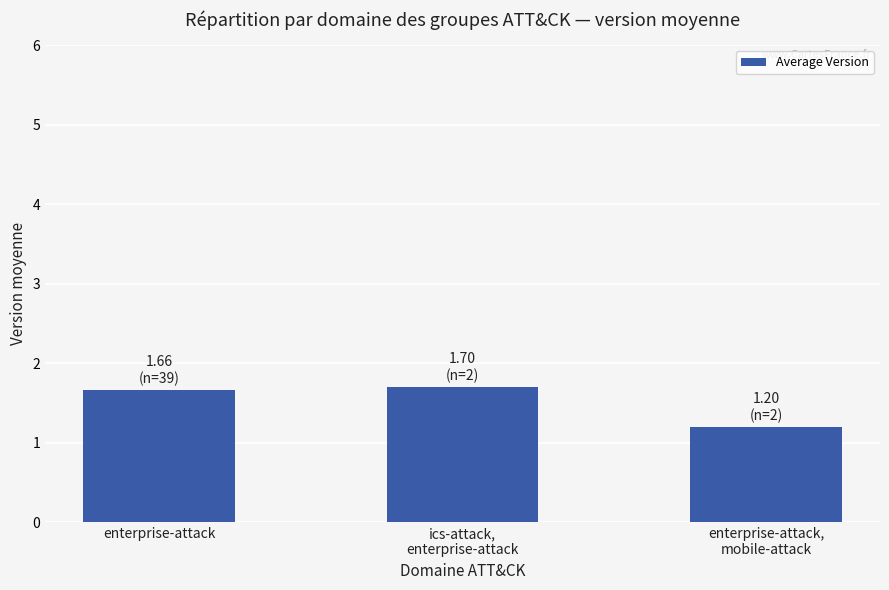

What is the label of the 1st bar from the left?

enterprise-attack